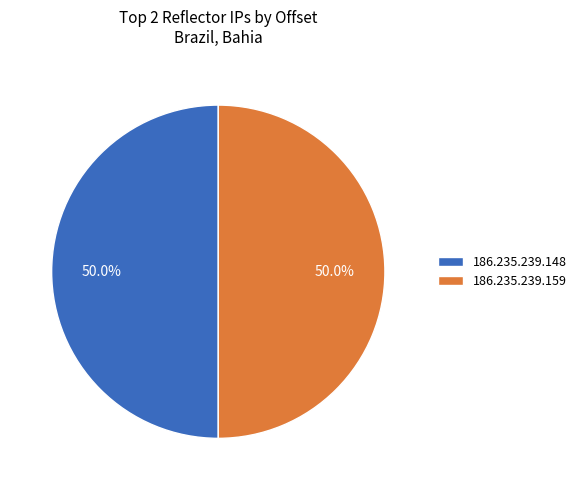

Do 186.235.239.148 and 186.235.239.159 together represent more than half of the pie?

Yes